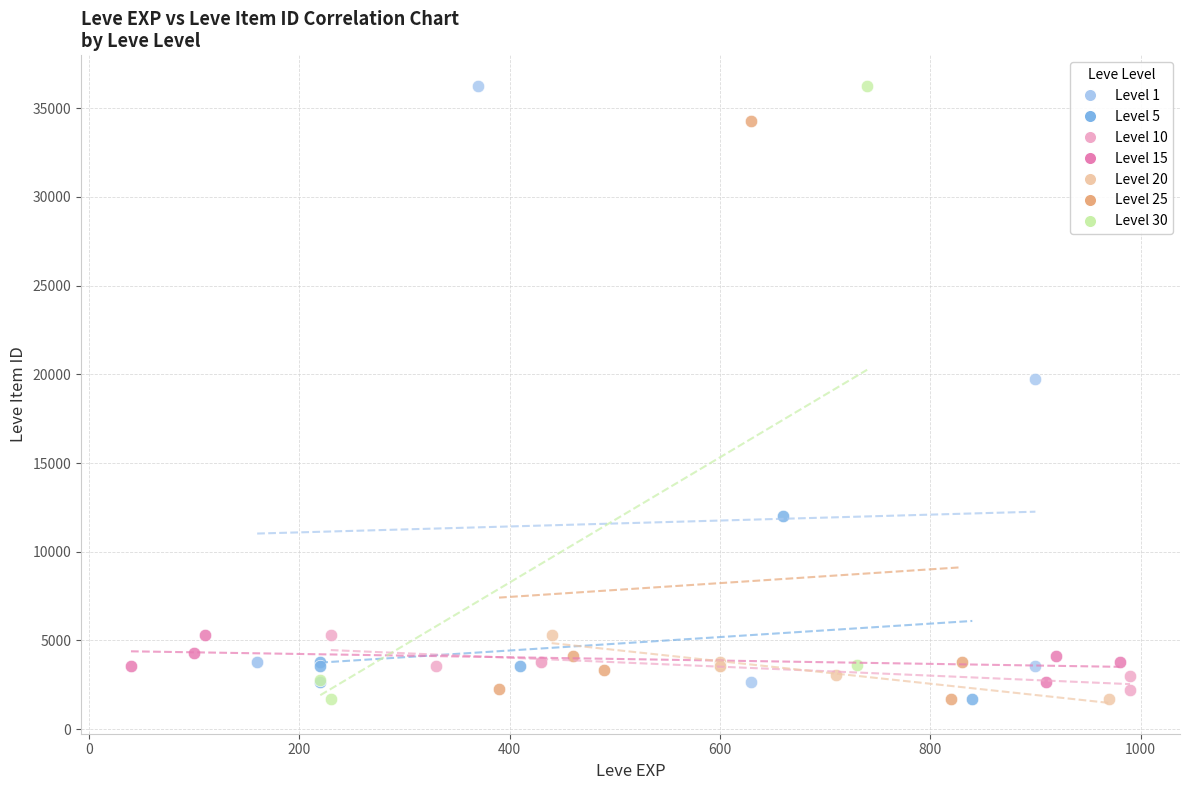

Which series has the largest Y range (max minus min)?

Level 30